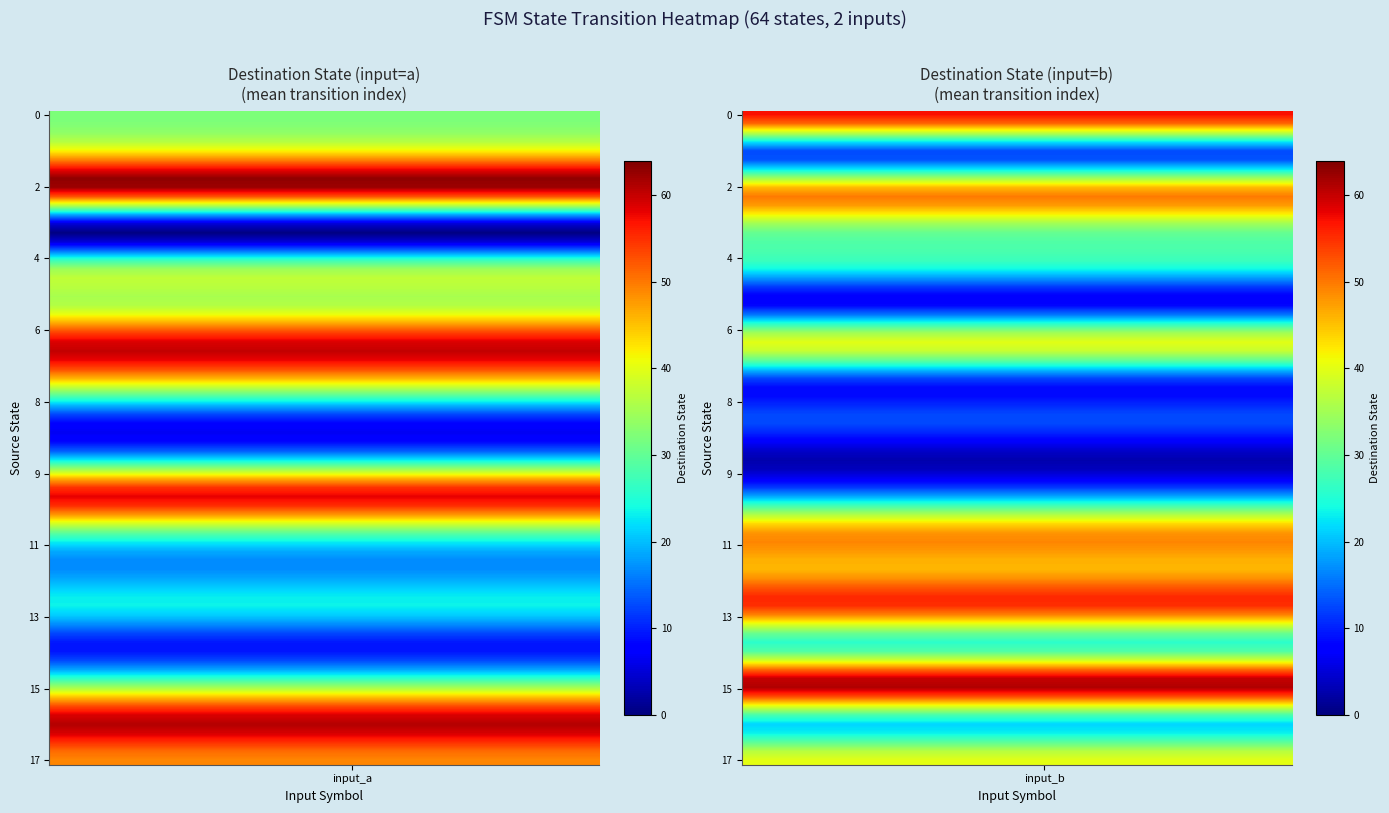

Rank the series by their maximum value, from lowest to highest.

8, 9, 14, 3, 4, 5, 1, 7, 12, 11, 17, 13, 0, 10, 6, 2, 16, 15